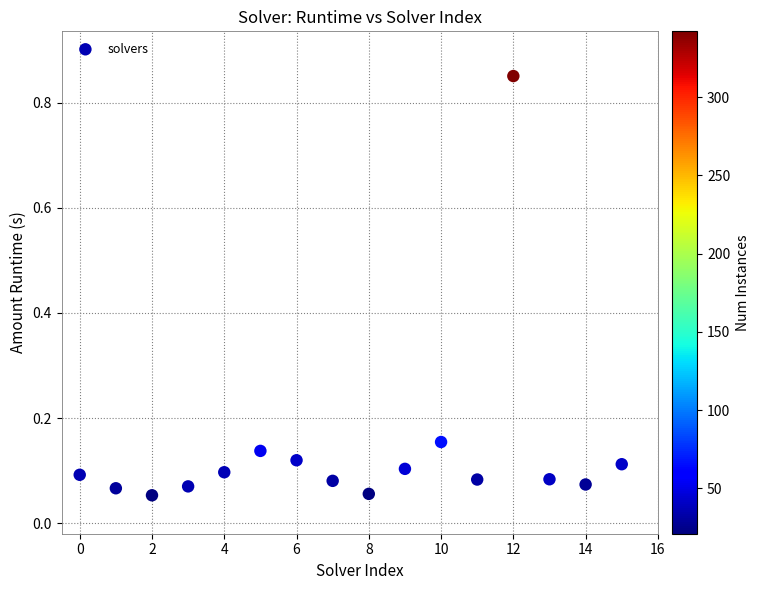

What is the range of Y values (max minus min)?

0.8